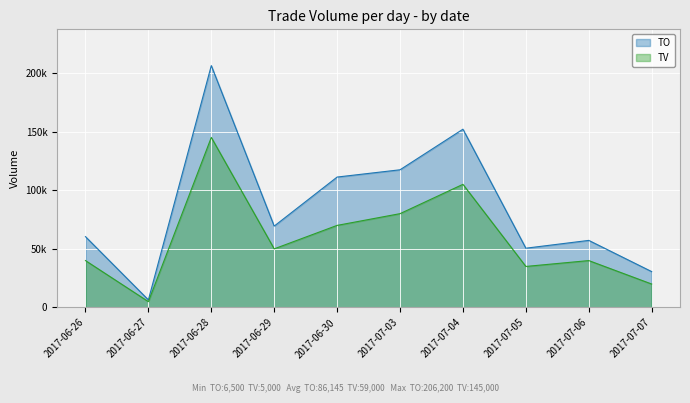

At 2017-07-06, list the series in order from largest to smallest.

TO, TV